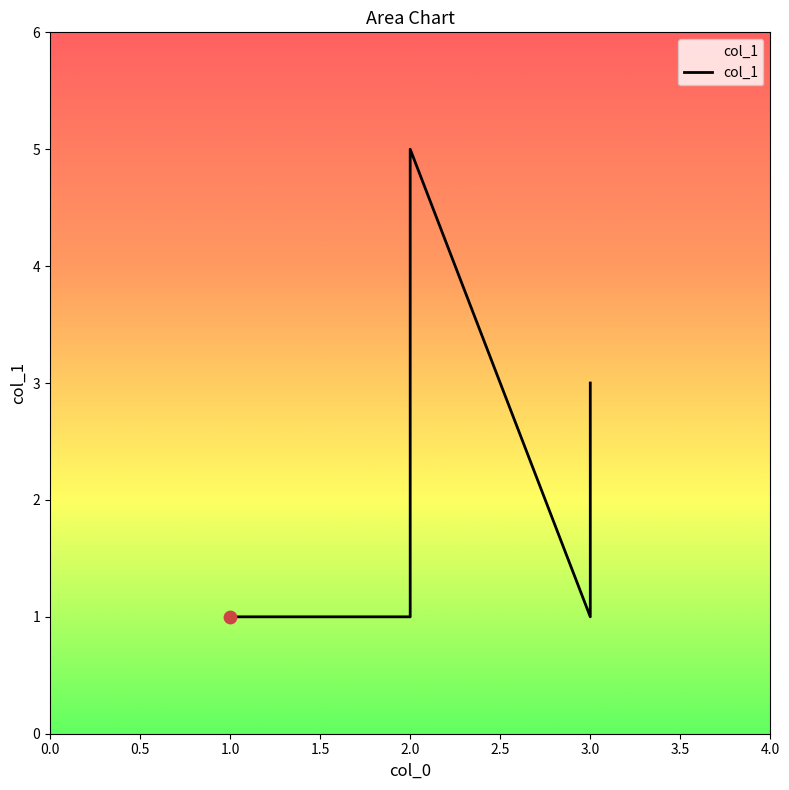

What is the change in value from 0.5 to 1.5?

+4